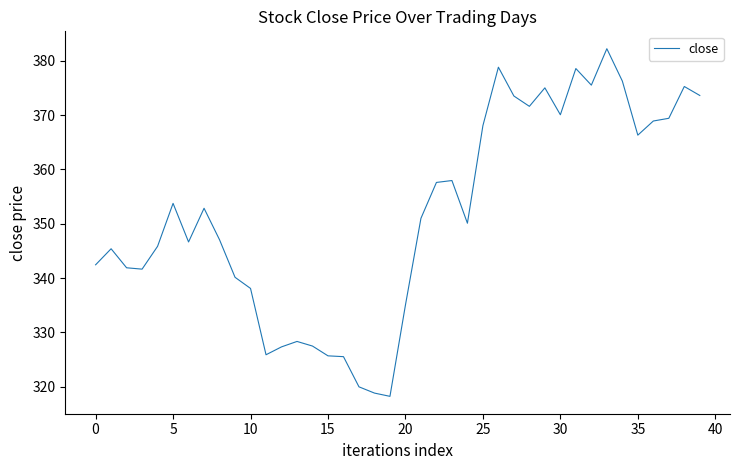

What is the maximum value shown in the chart?

382.2